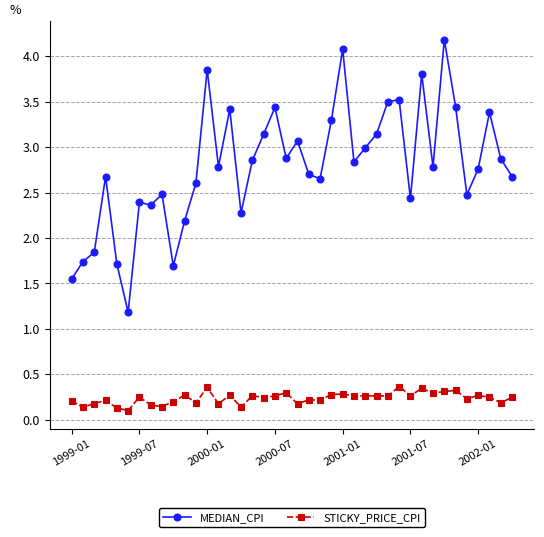

List the series in order of their overall mean, lowest first.

STICKY_PRICE_CPI, MEDIAN_CPI